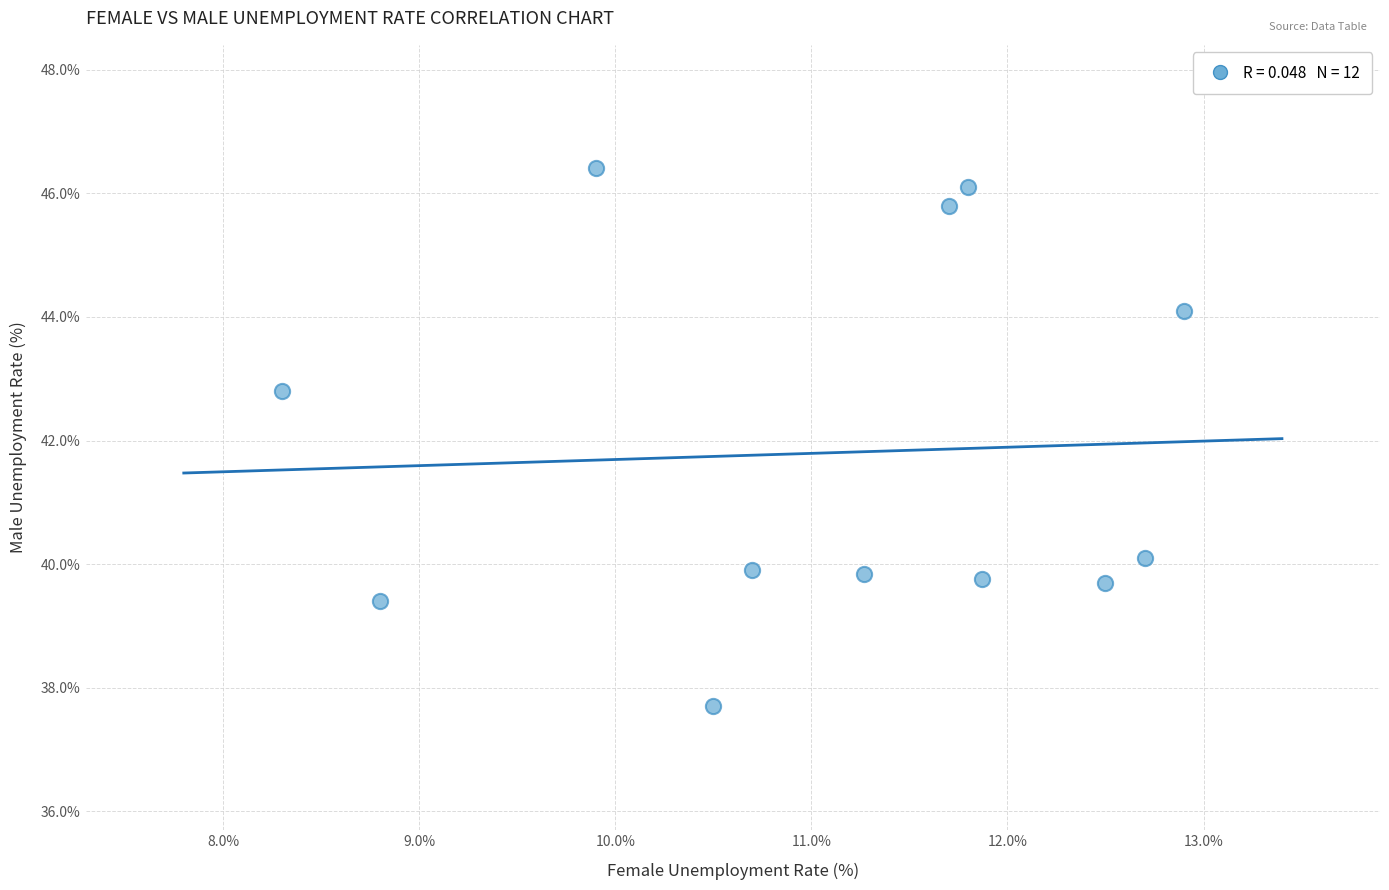

What is the average X value?

11.1